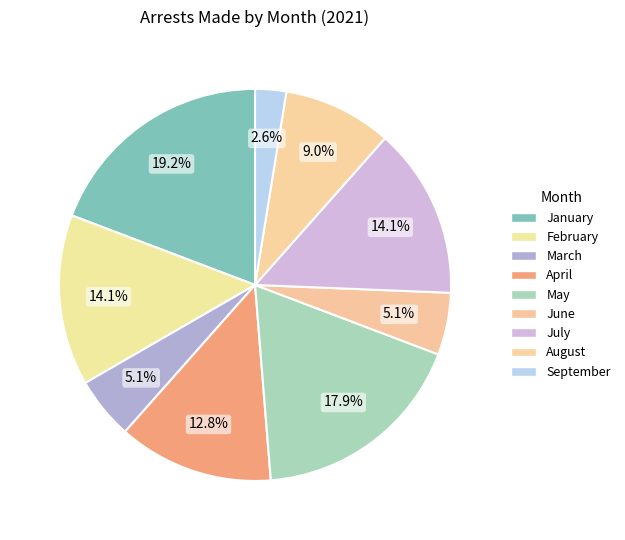

How many slices are in this pie chart?

9